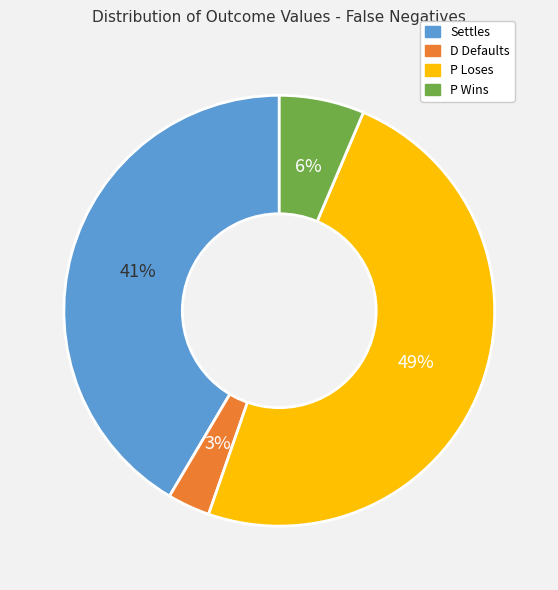

To the nearest percent, what is the difference between the largest and smallest slice percentages?

46%